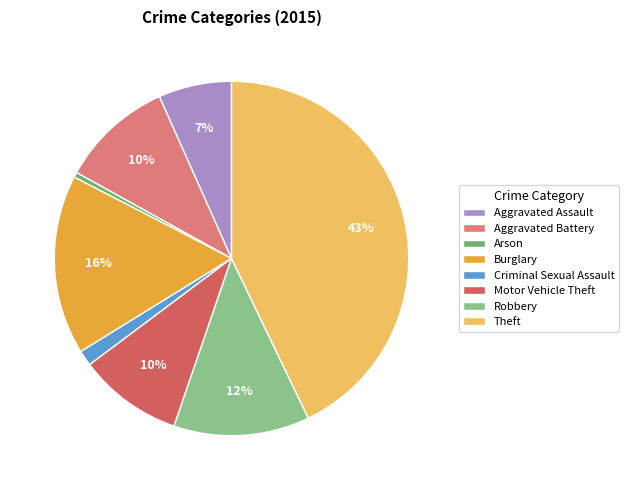

To the nearest percent, what is the average slice percentage?

12%